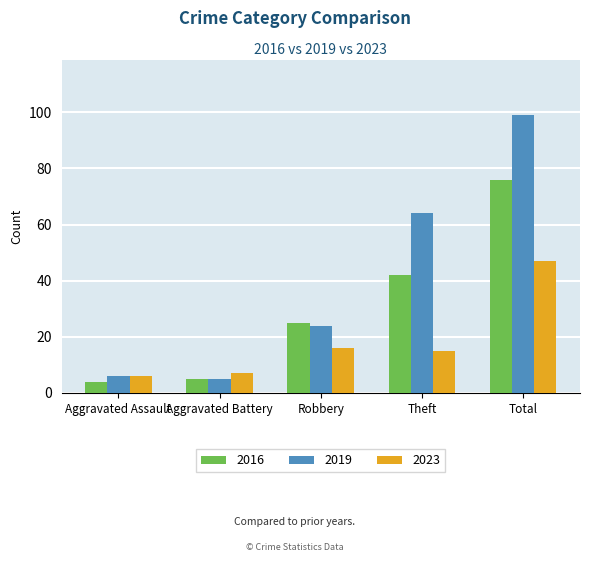

How many bars are there in each group?

3